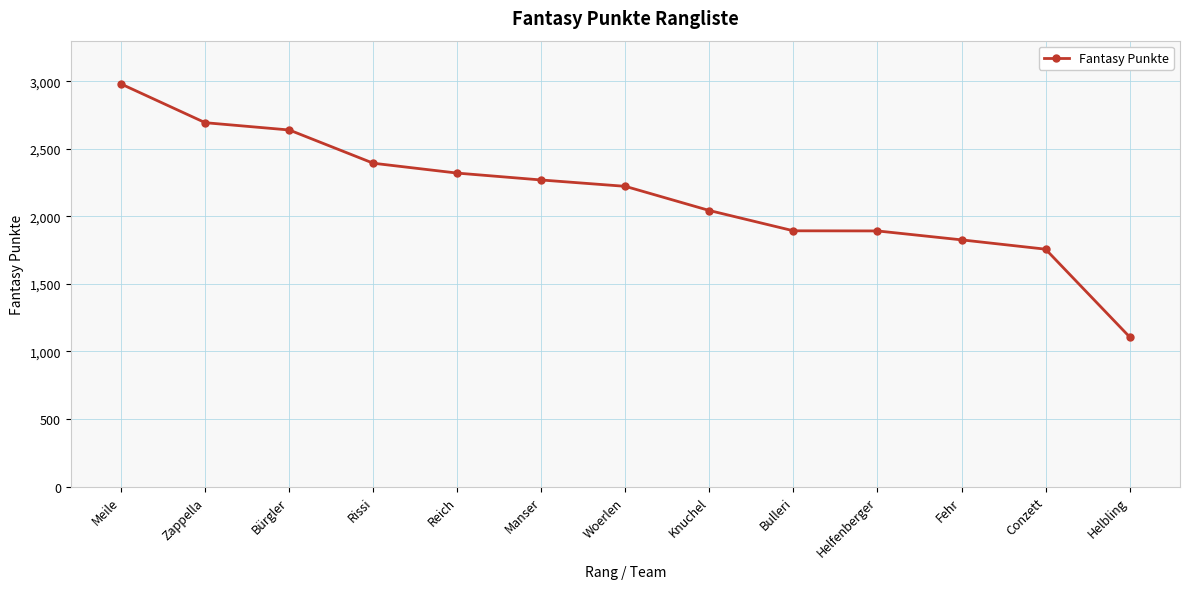

At which category does the chart reach its minimum across all series?

Helbling